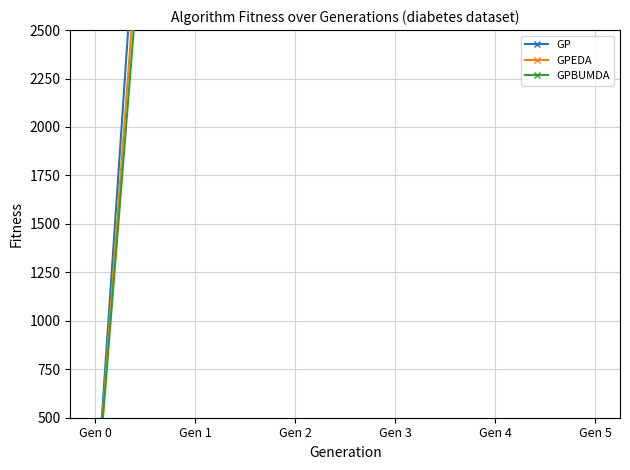

Reading left to right, list all the values displayed in this chart.

GP: Gen 0=0.0	Gen 1=7598.4	Gen 2=5842.0	Gen 3=4822.0	Gen 4=4689.4	Gen 5=5679.2
GPEDA: Gen 0=0.0	Gen 1=6909.0	Gen 2=6134.2	Gen 3=5037.4	Gen 4=3790.0	Gen 5=3657.6
GPBUMDA: Gen 0=0.0	Gen 1=6495.0	Gen 2=5166.8	Gen 3=3918.4	Gen 4=2693.6	Gen 5=4234.8